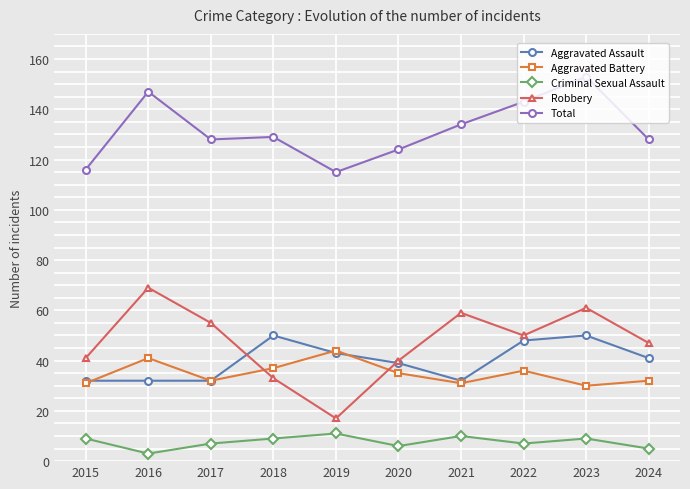

What are all the series names shown in the legend?

Aggravated Assault, Aggravated Battery, Criminal Sexual Assault, Robbery, Total